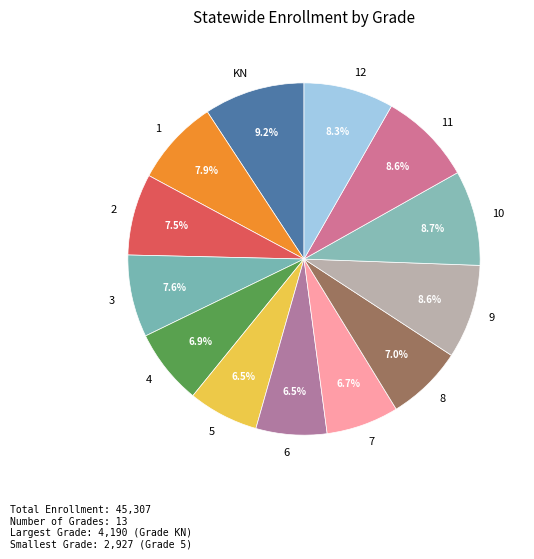

Which has a higher value, 5 or 8?

8